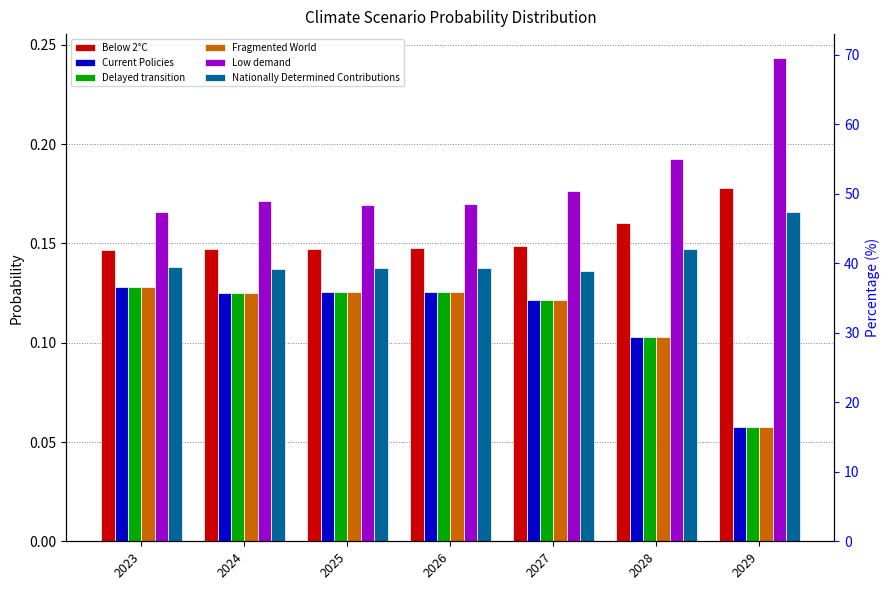

The value of Below 2°C at 2024 is 0.1. True or false?

False